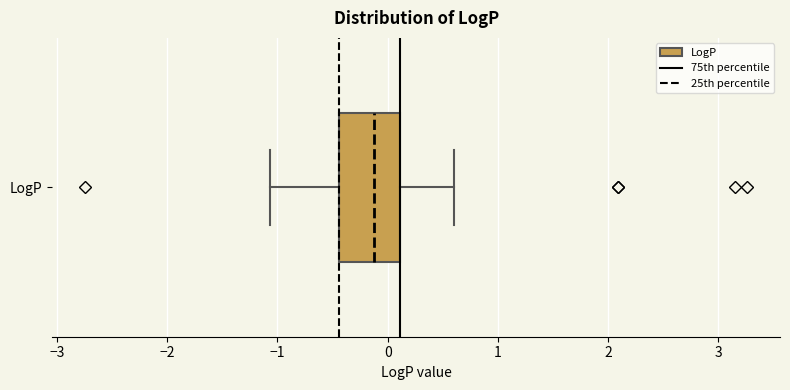

Transcribe this box plot: give where the median line is, the range the box spans, and where the two whiskers end, as read against the x-axis. The values are not printed on the chart, so give them approximately, as read against the axis.

median -0.1, box -0.4 to 0.1, whiskers -1.1 to 0.6